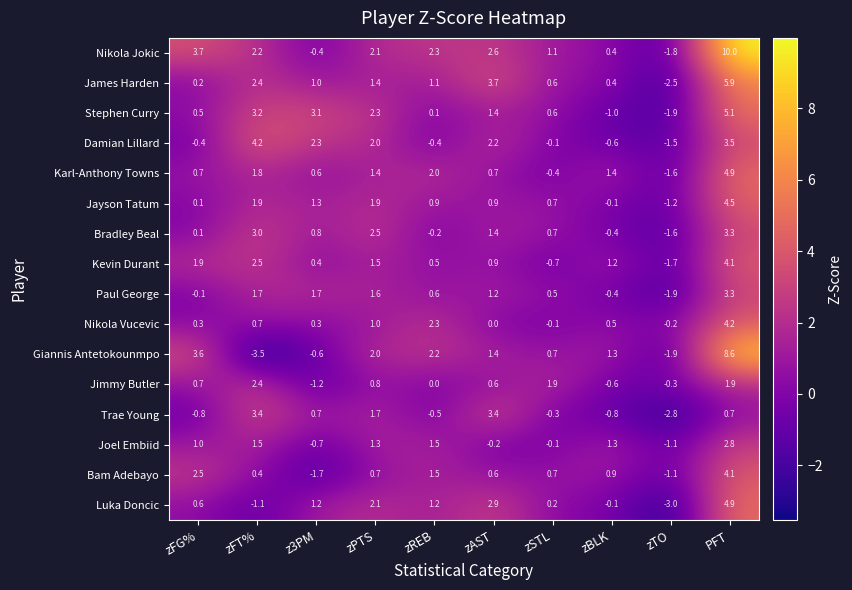

At which label does Jimmy Butler first exceed 0?

zFG%